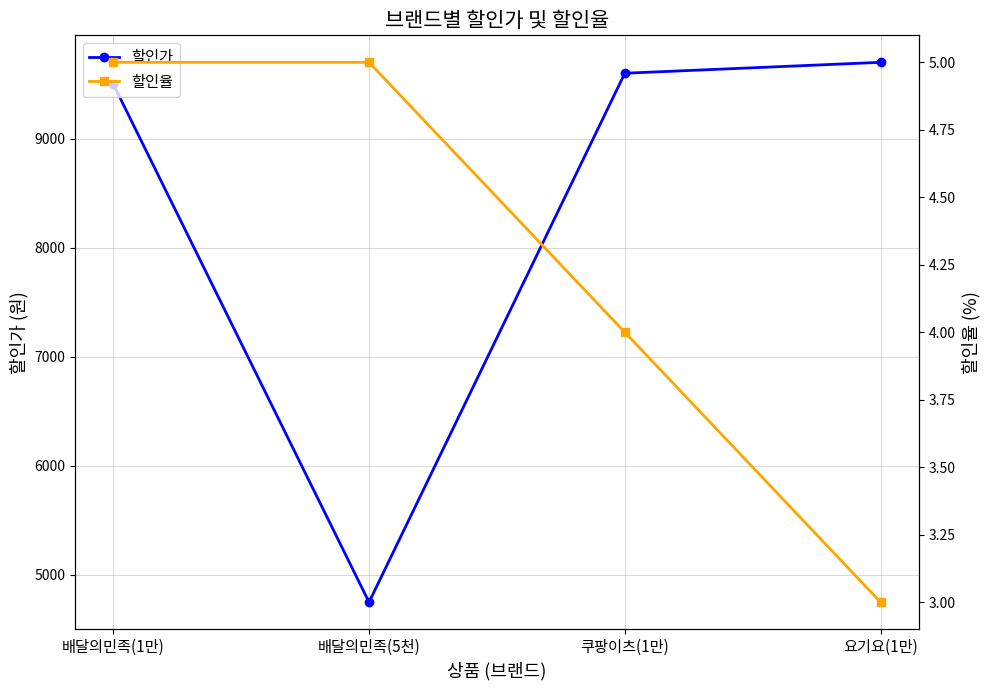

True or false: 할인가 and 할인율 intersect in this chart.

False